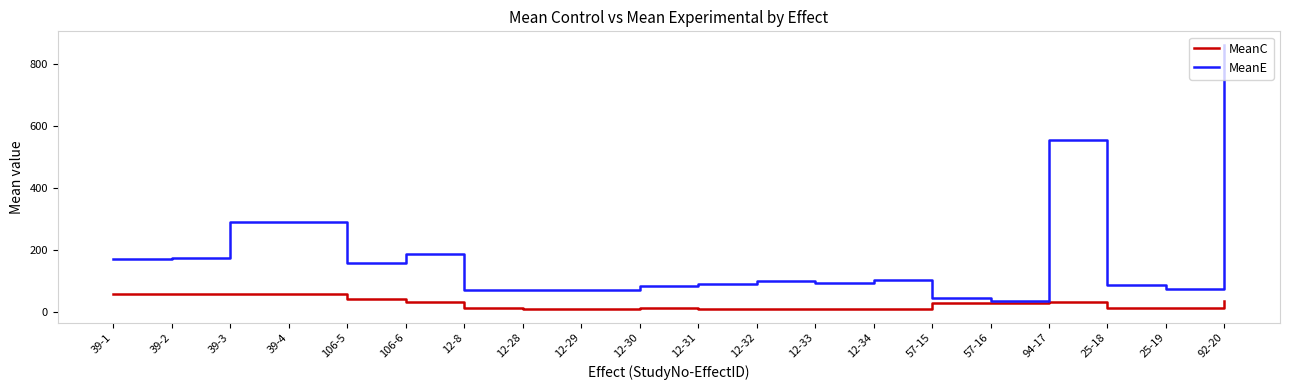

In MeanE, how many points are higher than both neighbors (excluding endpoints)?

5